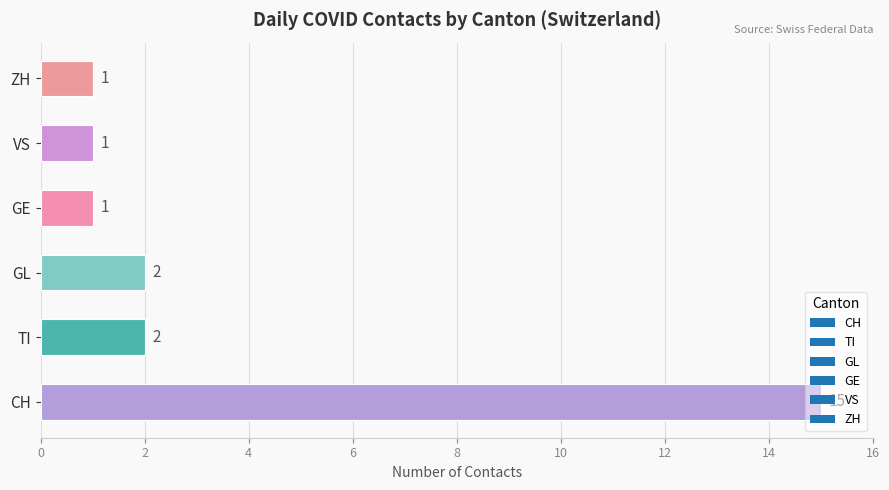

What is the difference between the values at VS and CH?

14